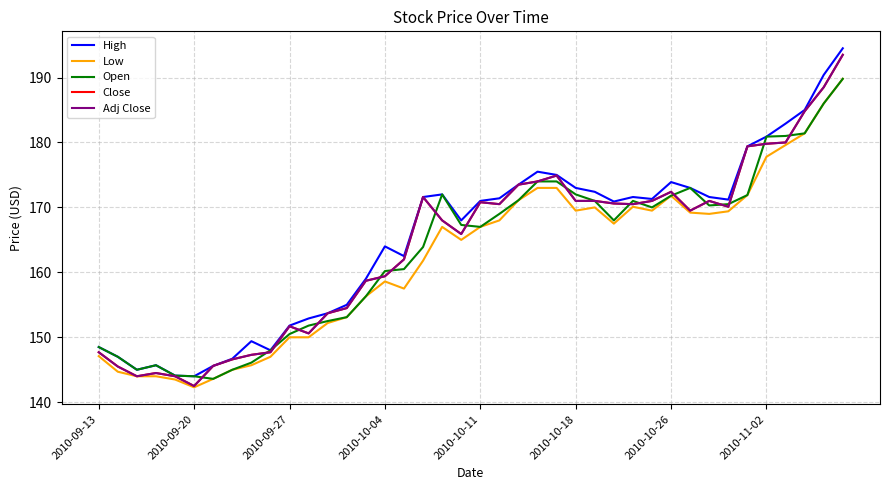

What is the smallest value displayed?

142.3